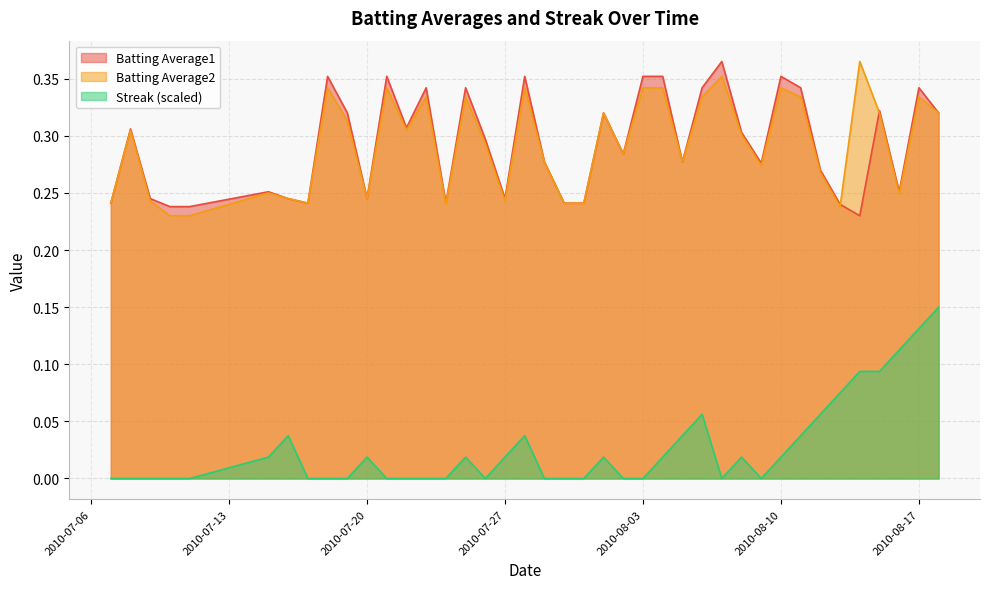

Count the Streak values in the range 0 to 1.

40